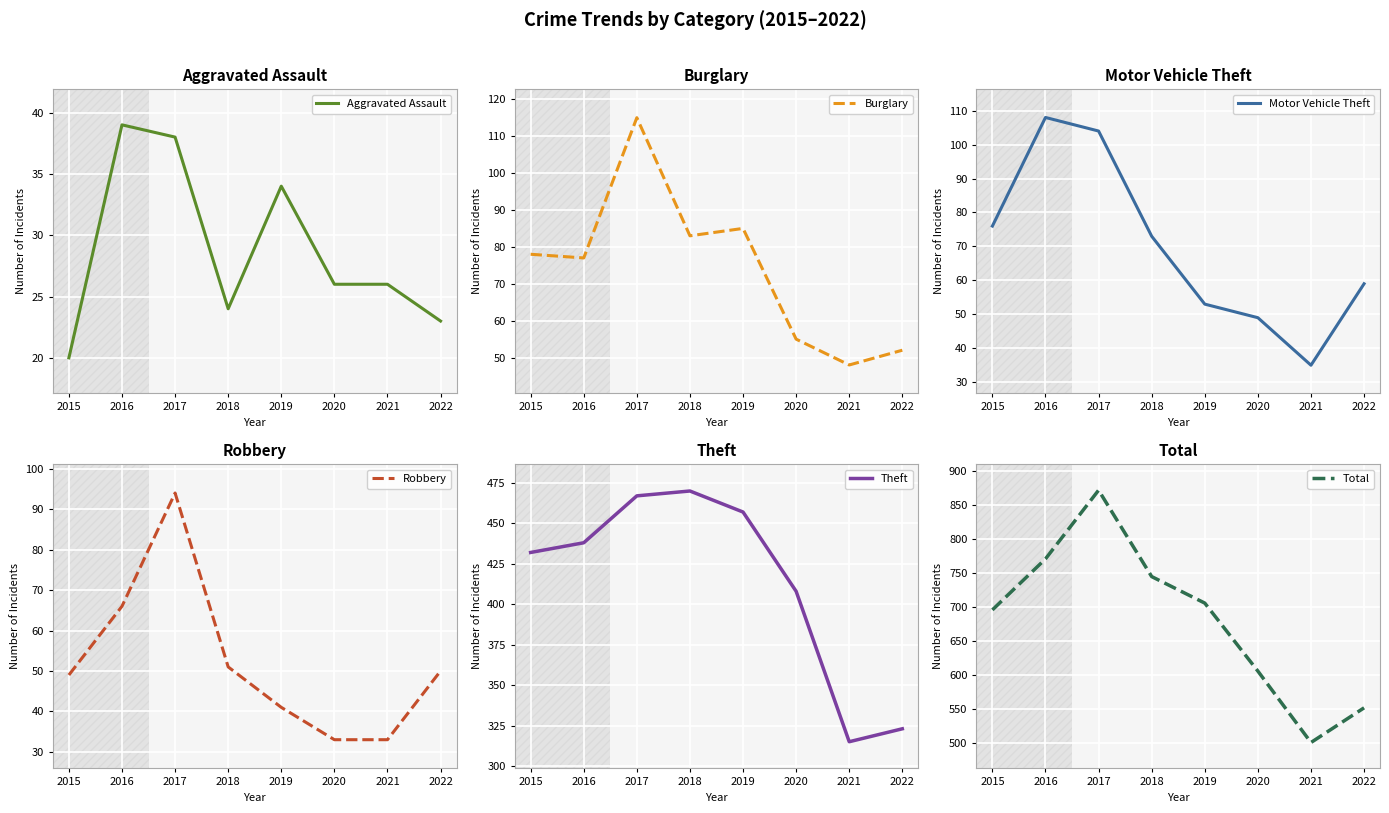

At which category is the sum across all series the highest?

2017